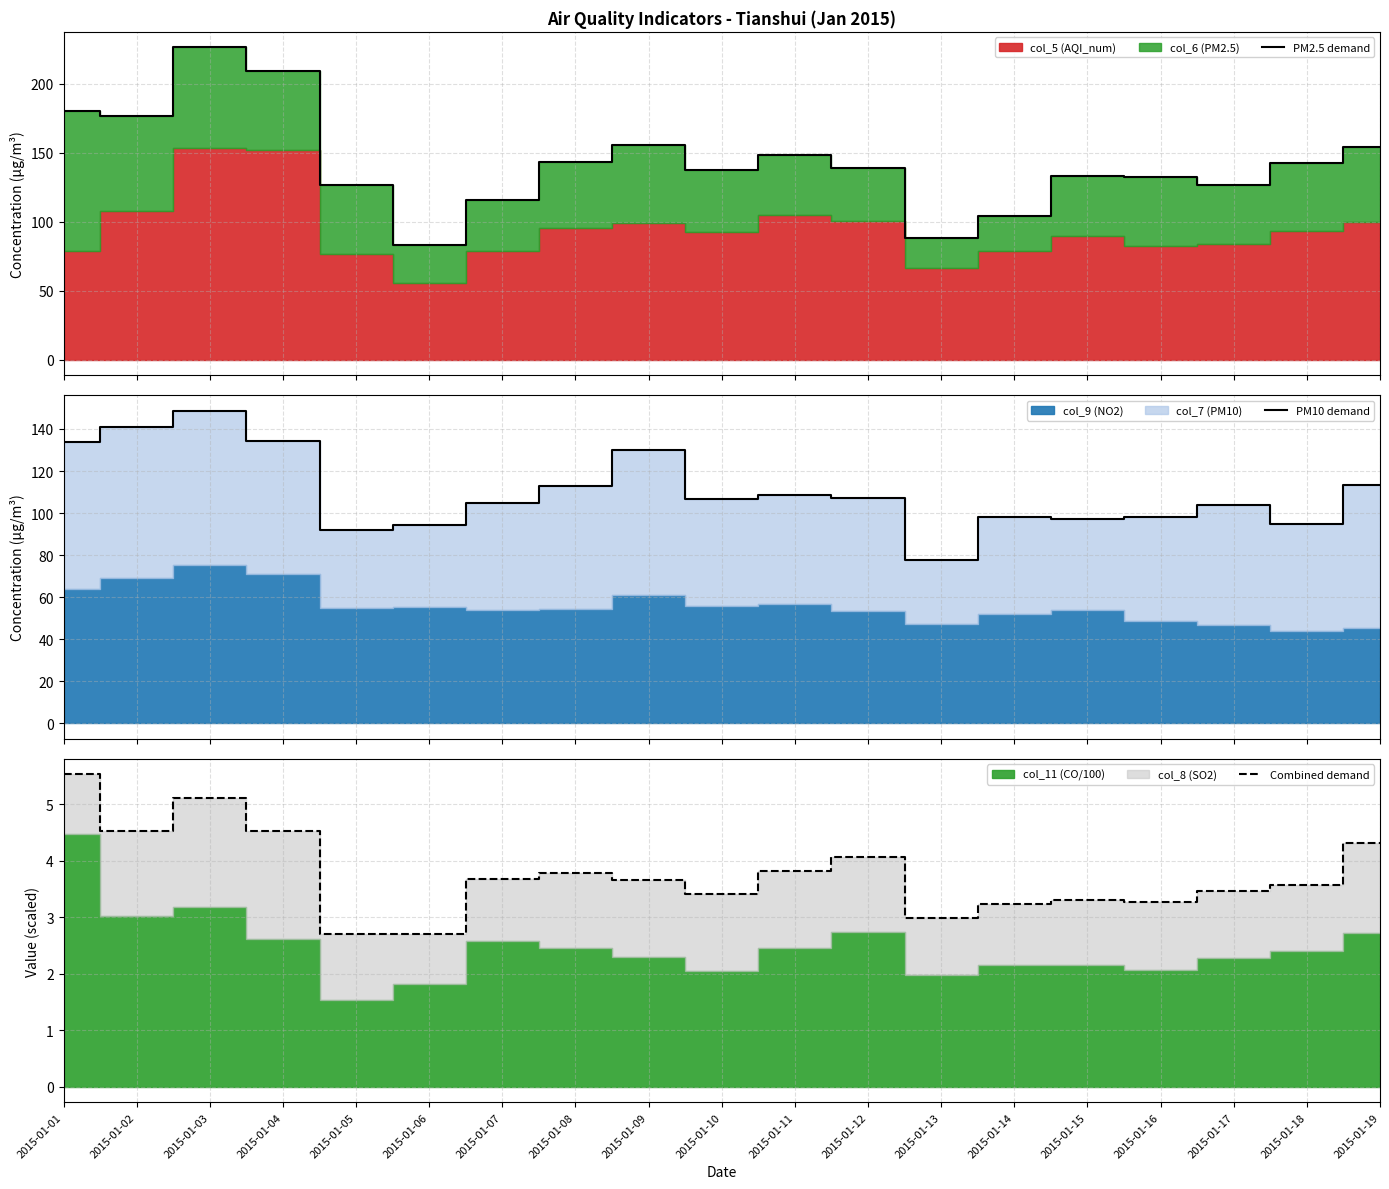

Which has a higher value, 2015-01-11 or 2015-01-03?

2015-01-03